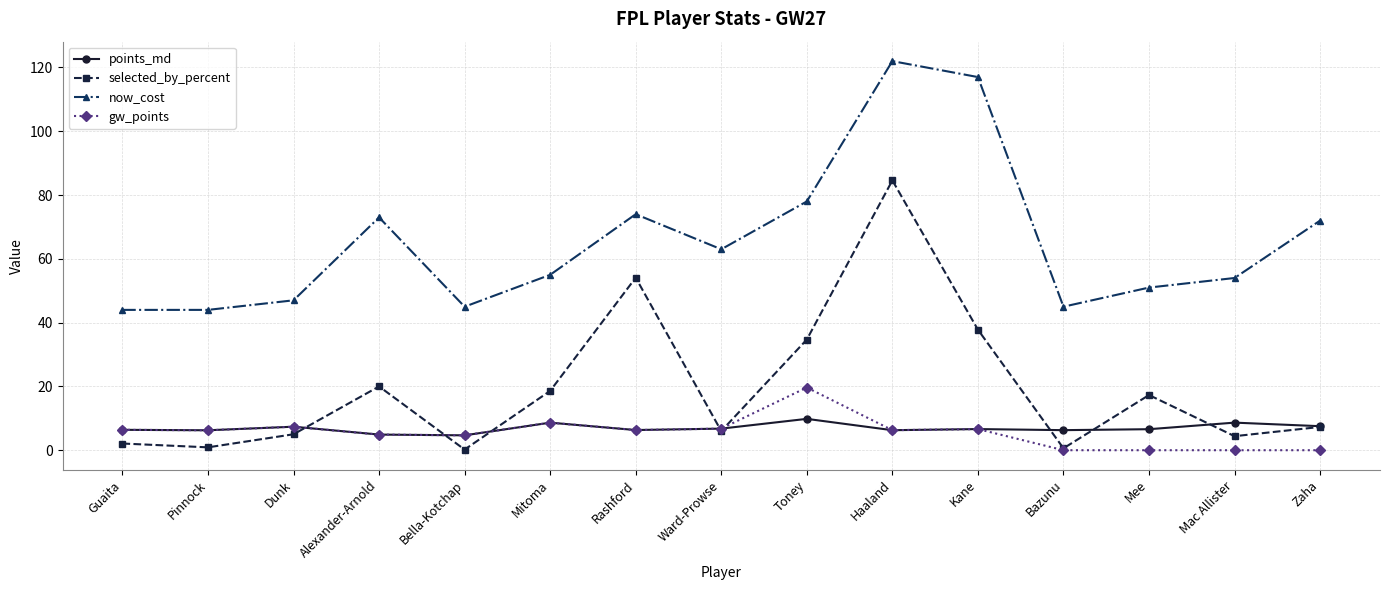

After their last crossing, which series has the higher values: gw_points or selected_by_percent?

selected_by_percent